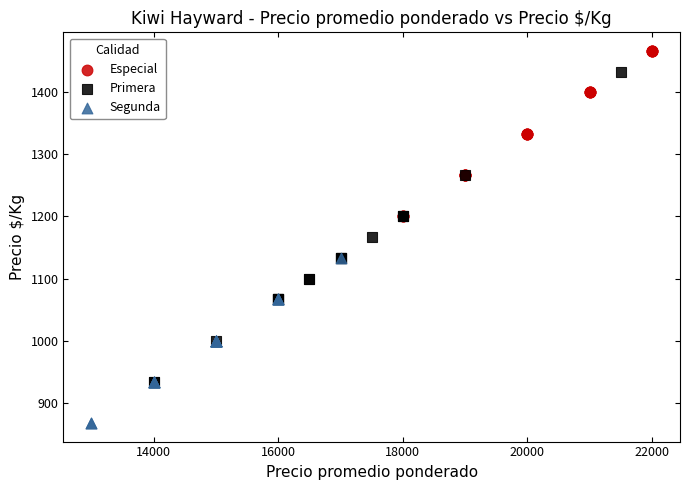

Which series reaches the minimum Y coordinate?

Segunda